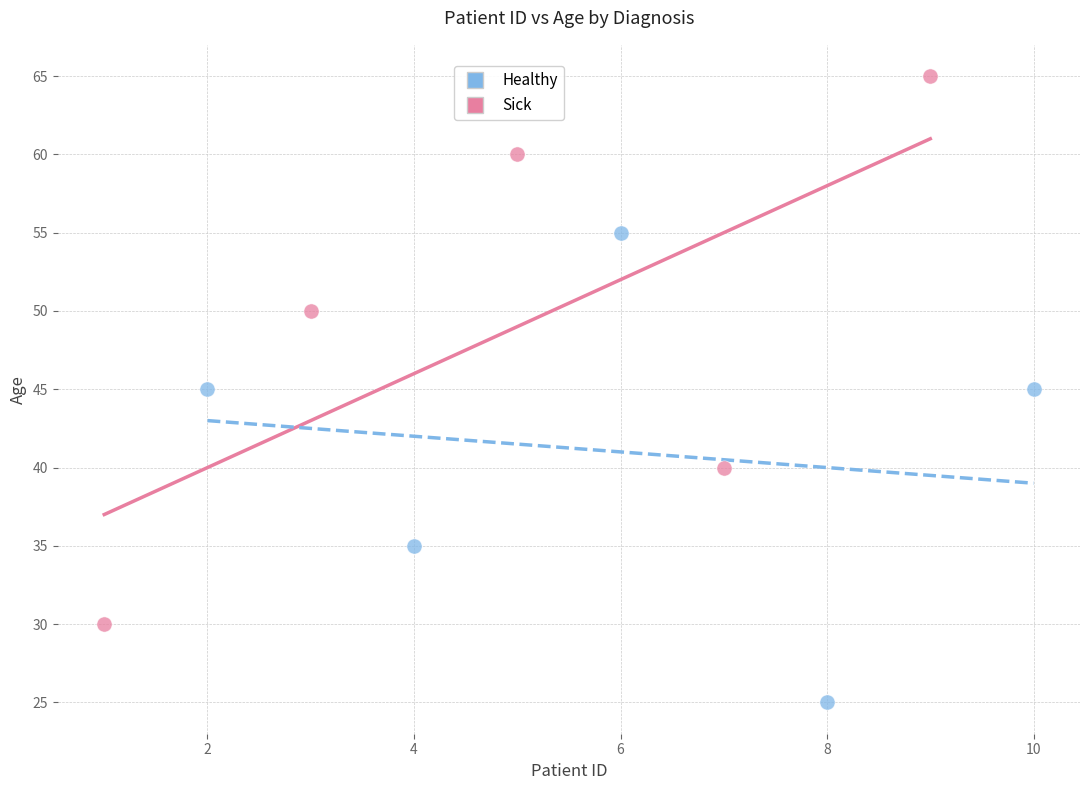

Which series contains the highest Y value?

Sick